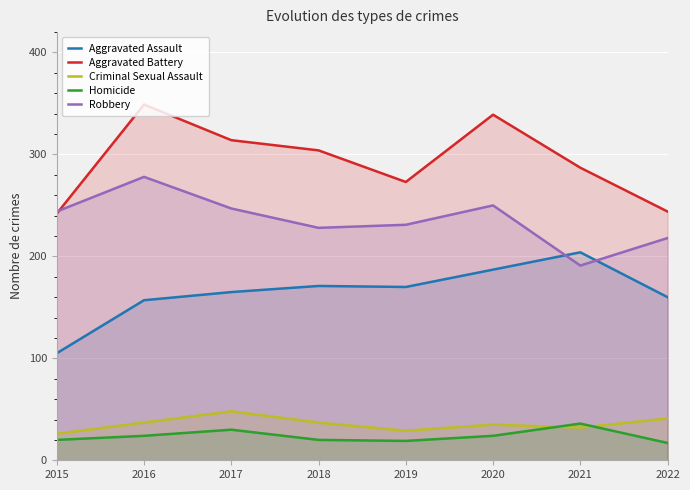

How many lines are shown in the chart?

5